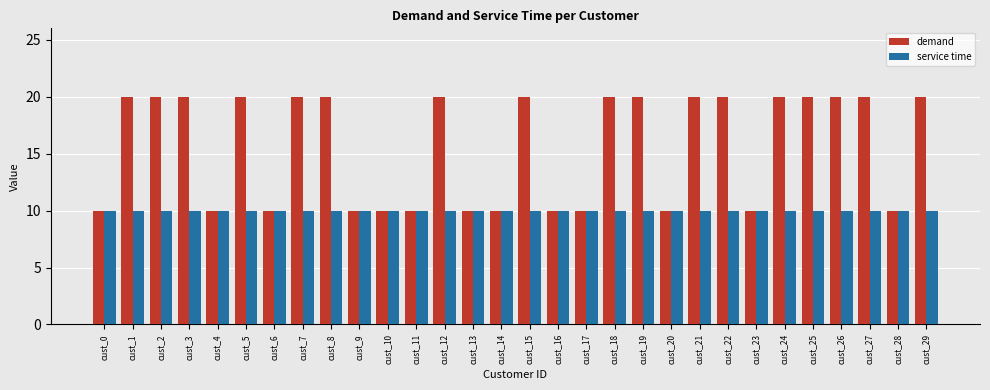

List the series in order of their overall mean, lowest first.

service time, demand